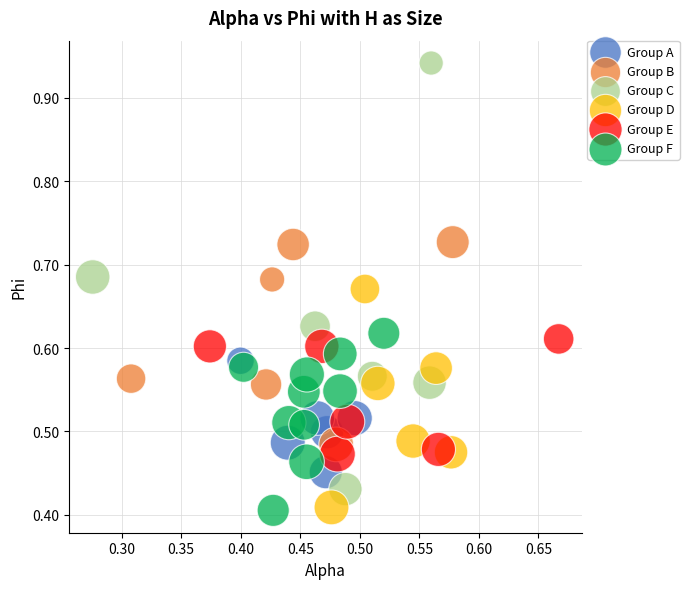

Which series contains the highest Y value?

Group C